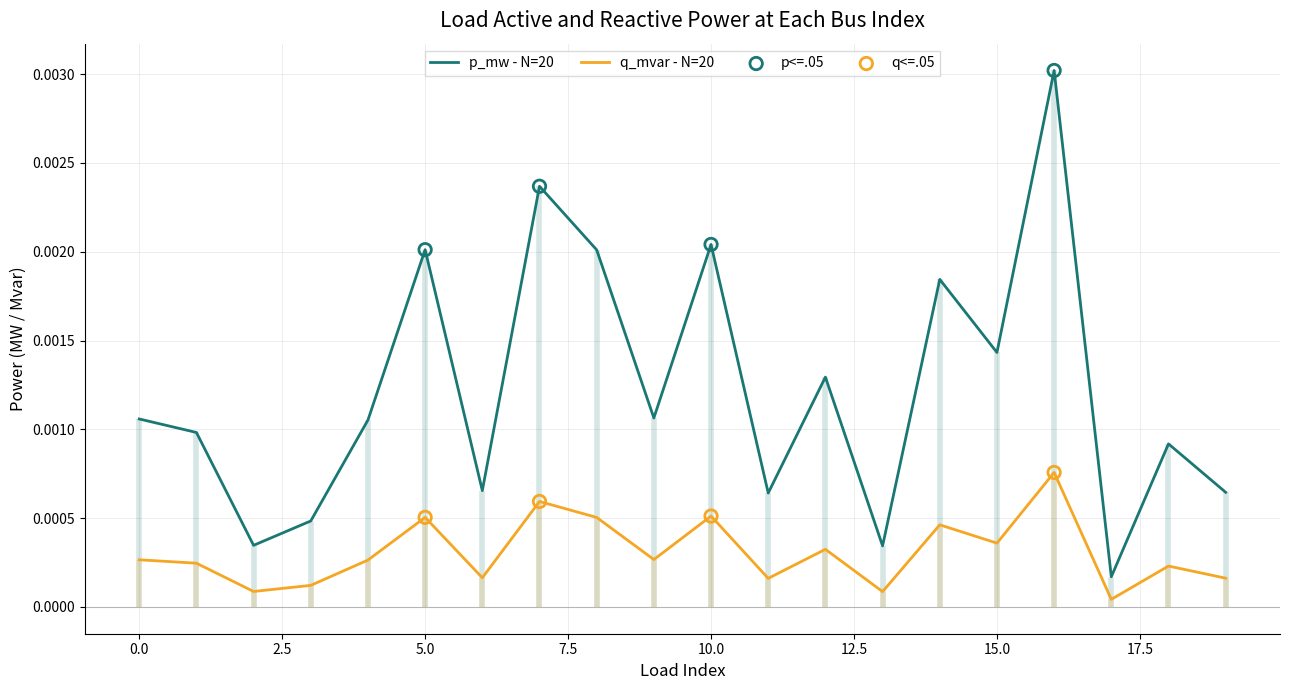

Which series contains the lowest Y value?

q_mvar